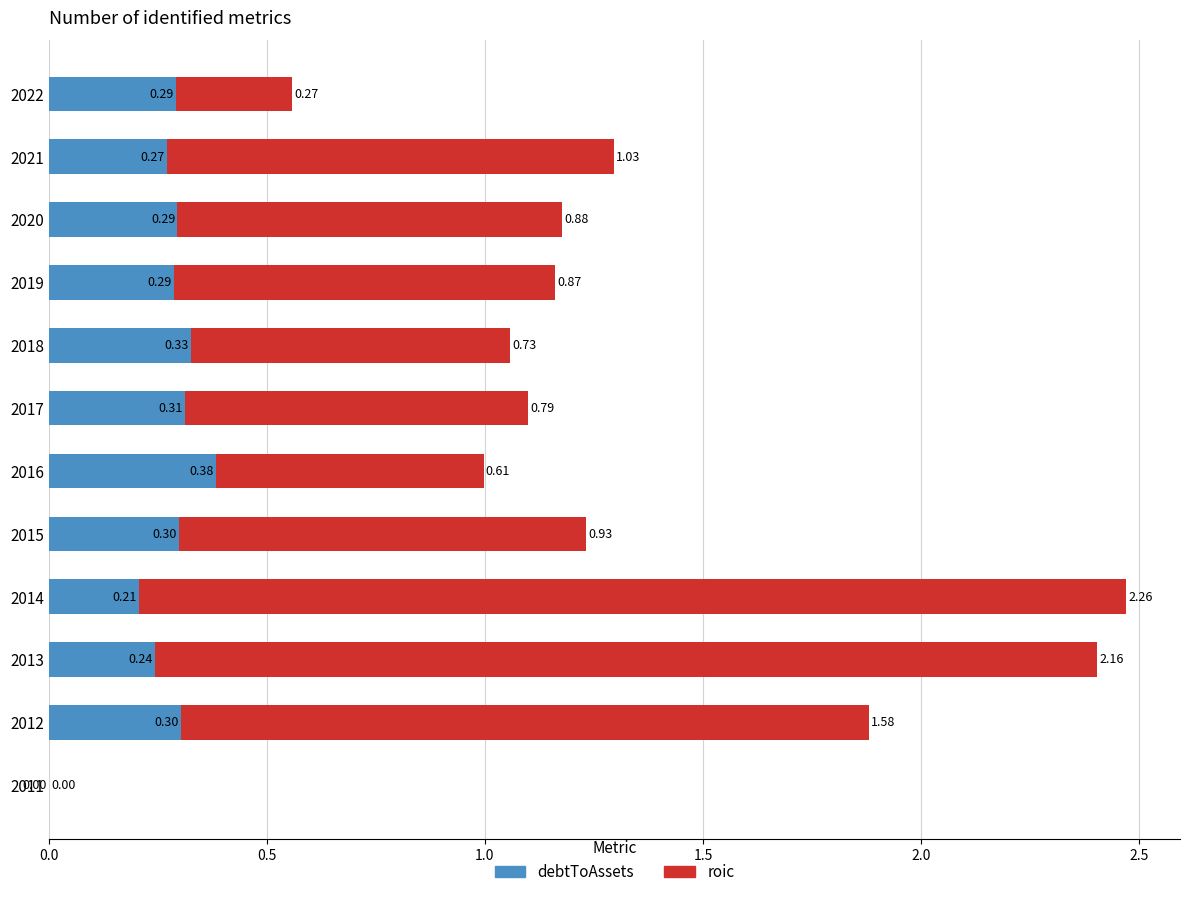

What is the total value across all series at 2015?

1.2